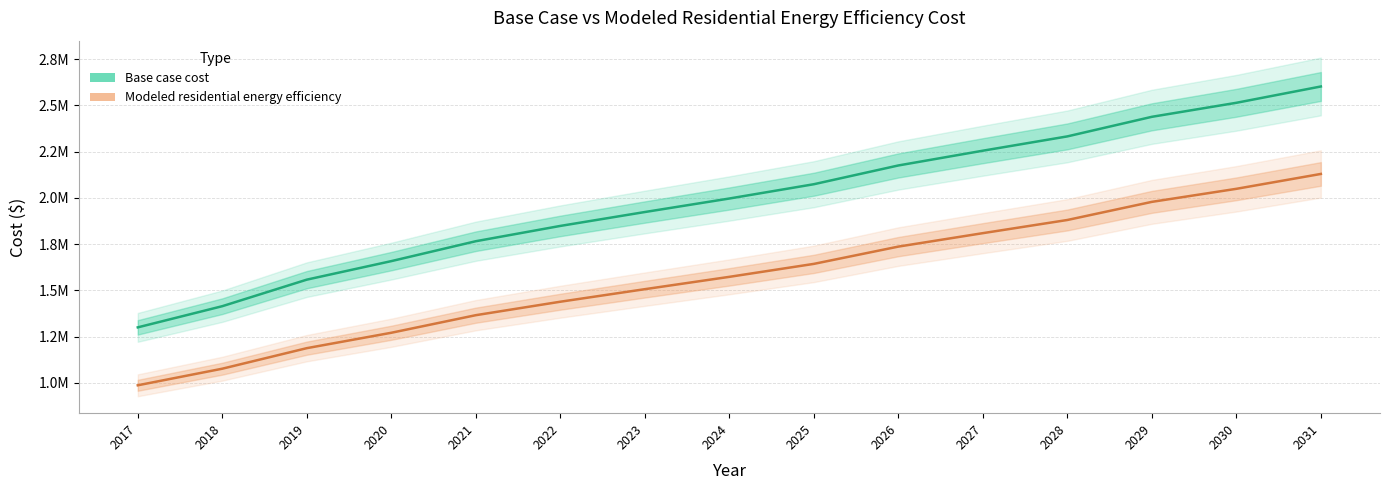

At which category does the chart reach its minimum across all series?

2017